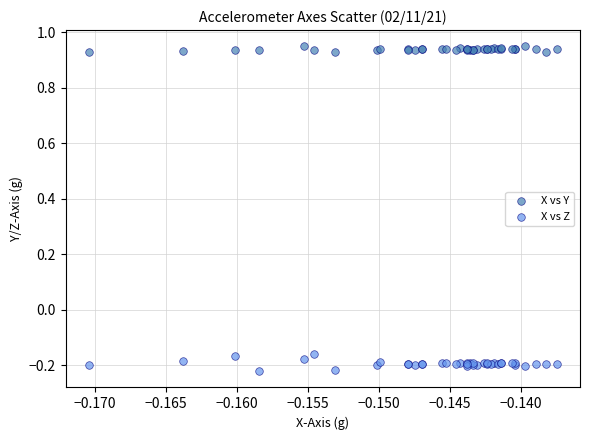

Which series has the largest Y range (max minus min)?

X vs Z